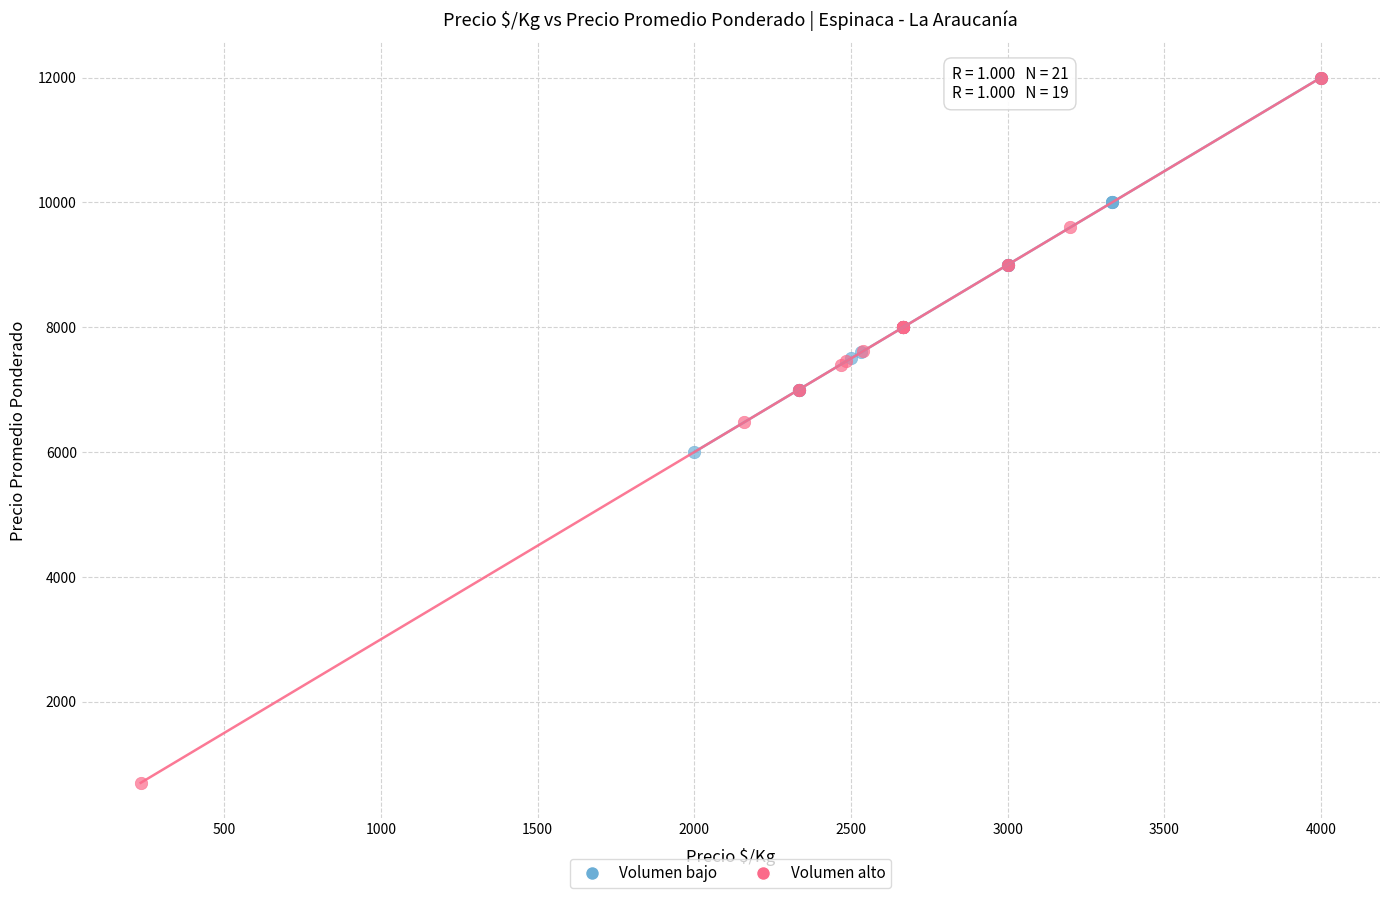

Which series reaches the minimum Y coordinate?

Volumen alto